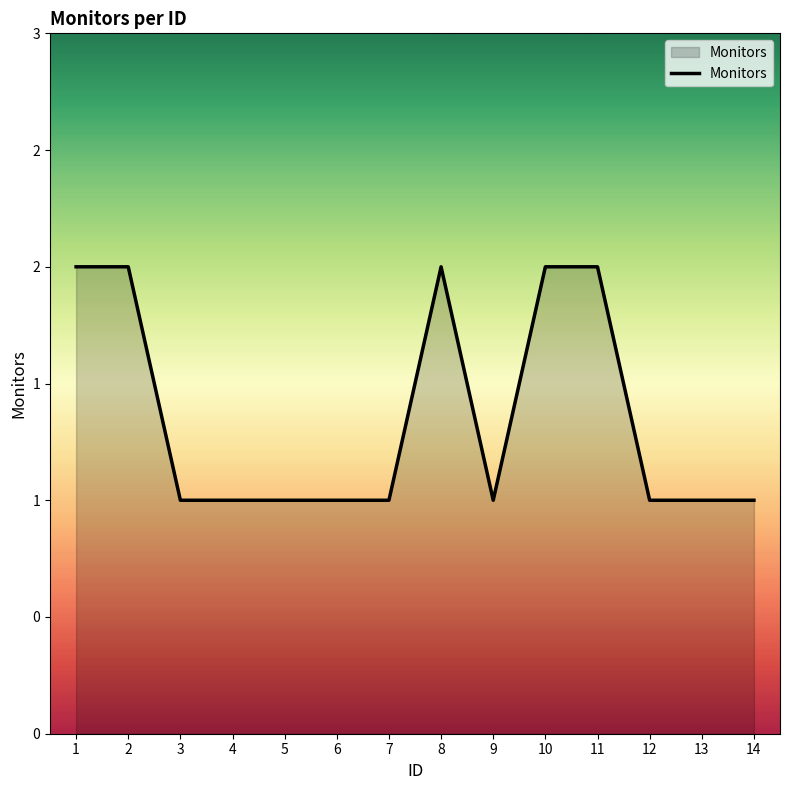

What is the difference between the maximum and minimum values?

1